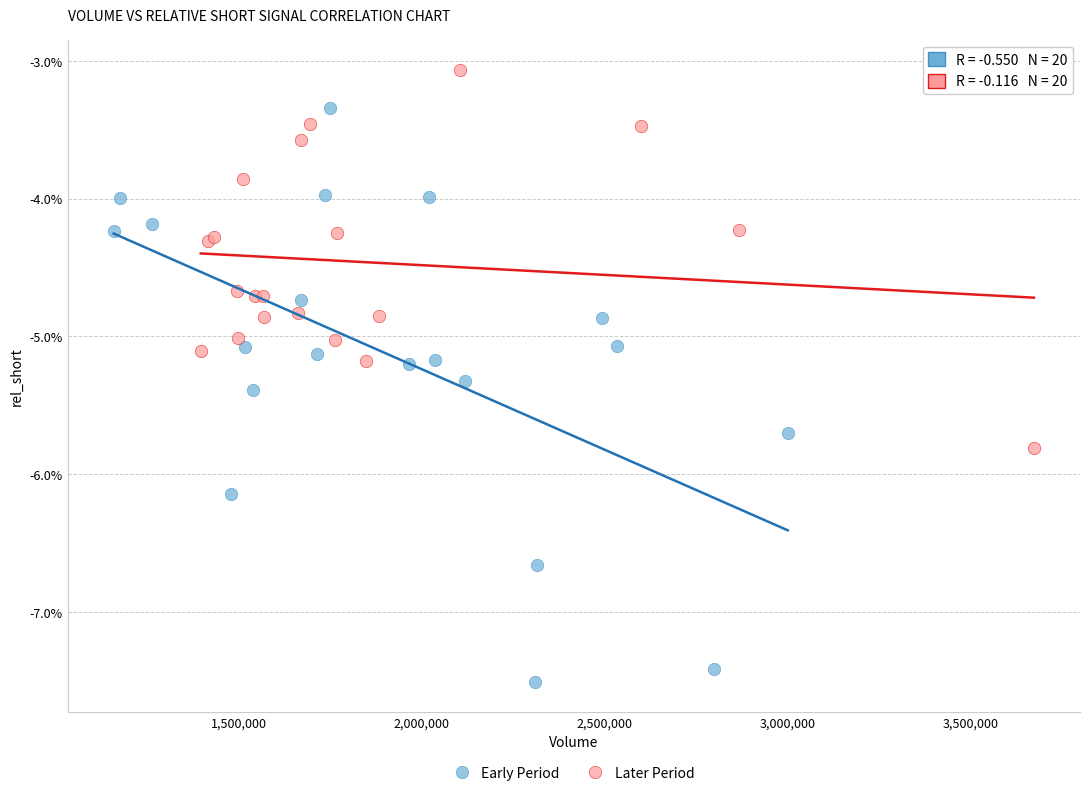

Which series has the largest Y range (max minus min)?

Early Period